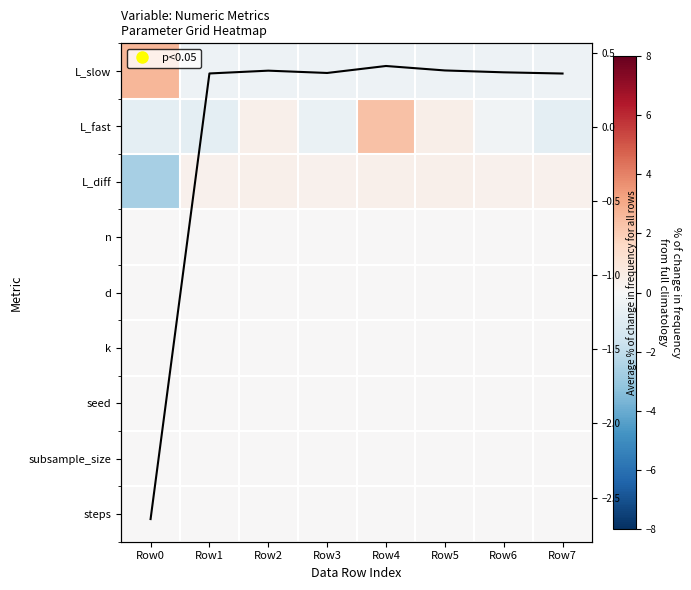

At which category is the sum across all series the highest?

Row4